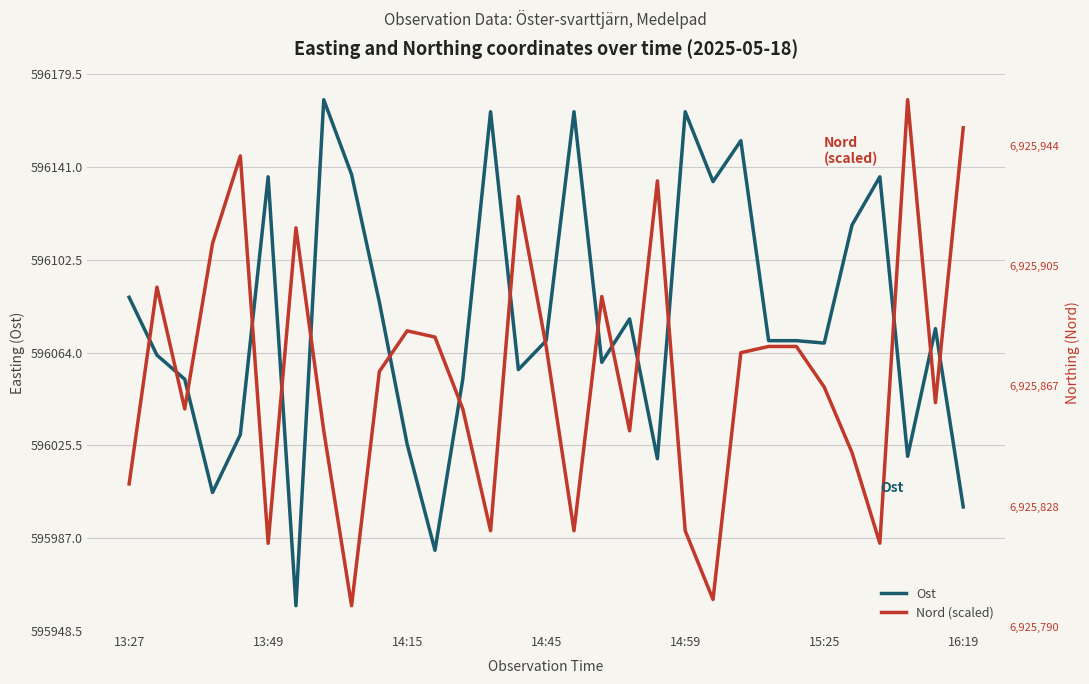

What is the difference between the Ost values at 24 and 9?

16.0